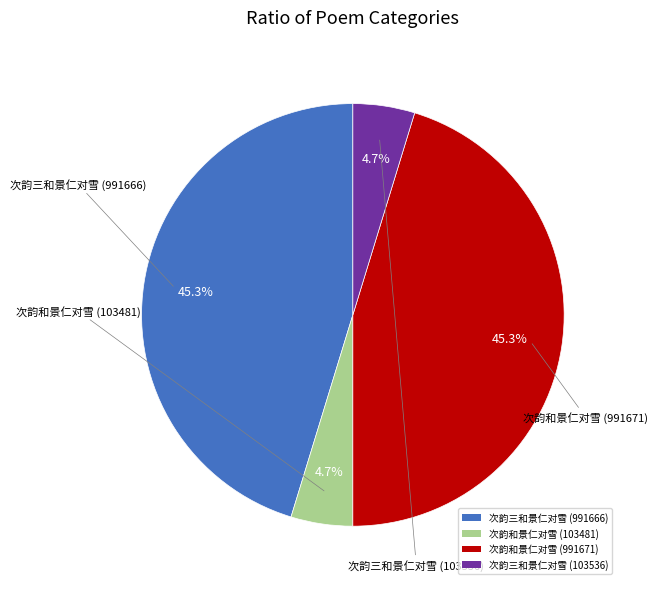

Is there any slice that represents more than half of the pie?

No